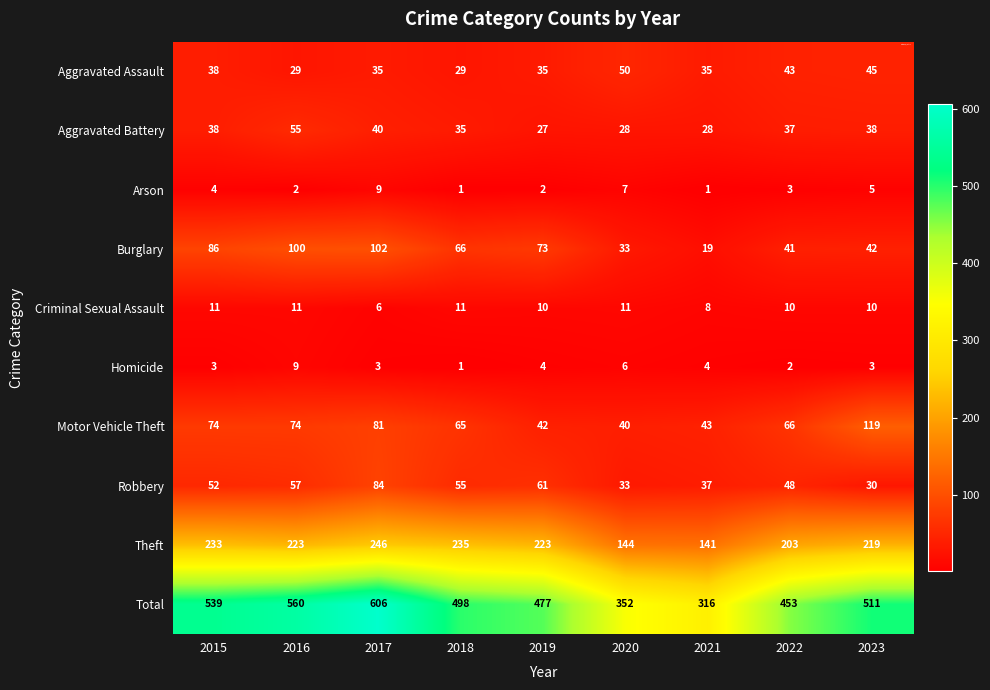

Which category has the lowest value in the Aggravated Battery series?

2019